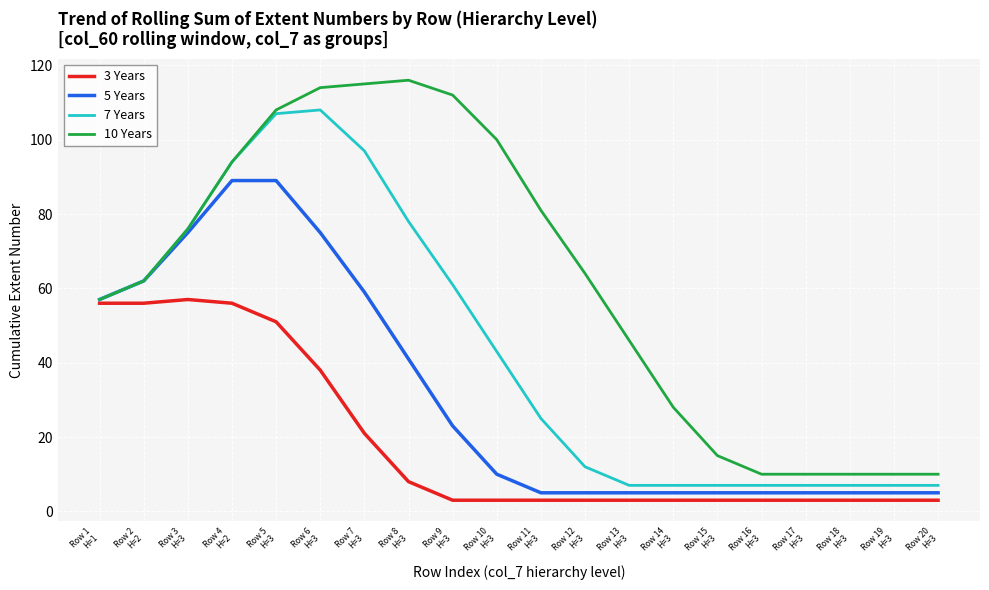

Where does the 10 Years series first go above 64?

Row 3
H=3